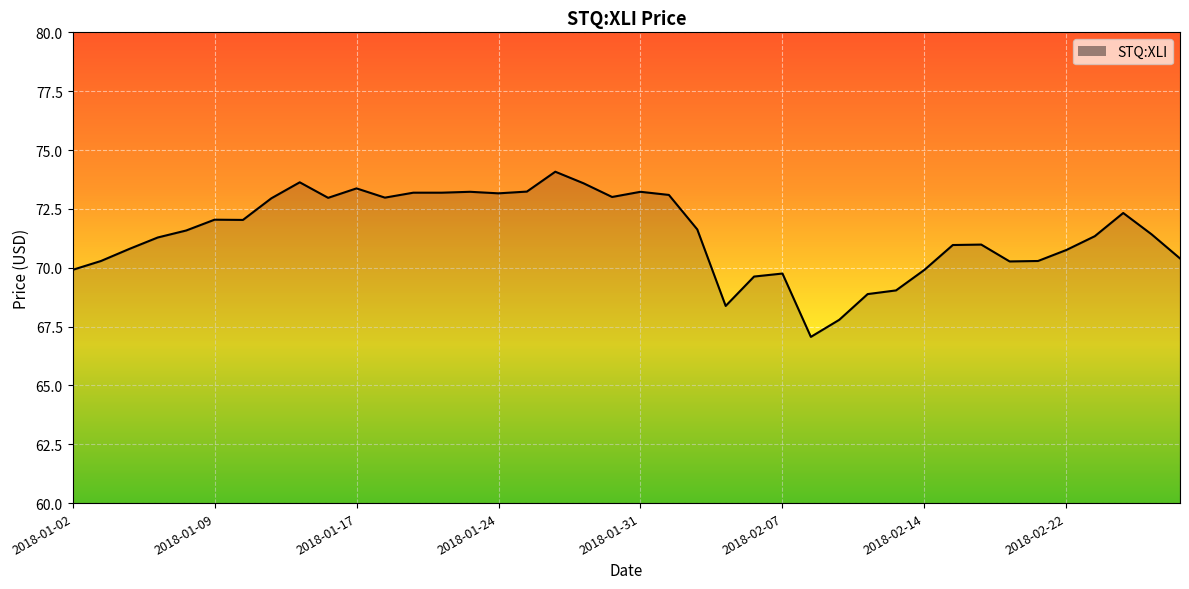

What is the difference between the maximum and minimum values?

7.0